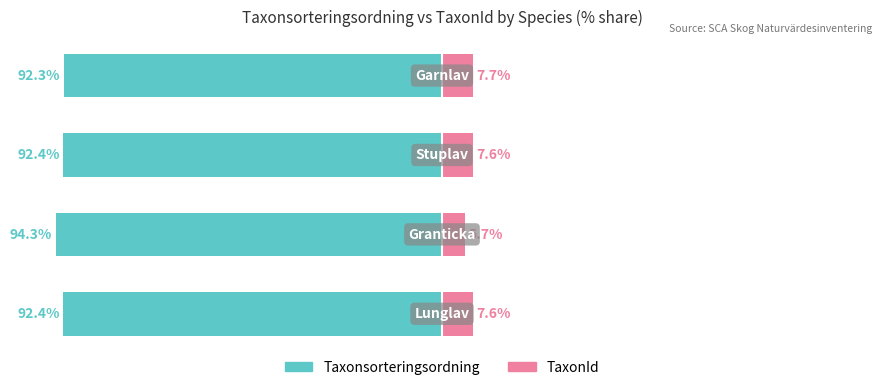

What is the value of the TaxonId bar at the 2nd from the left?

5.7